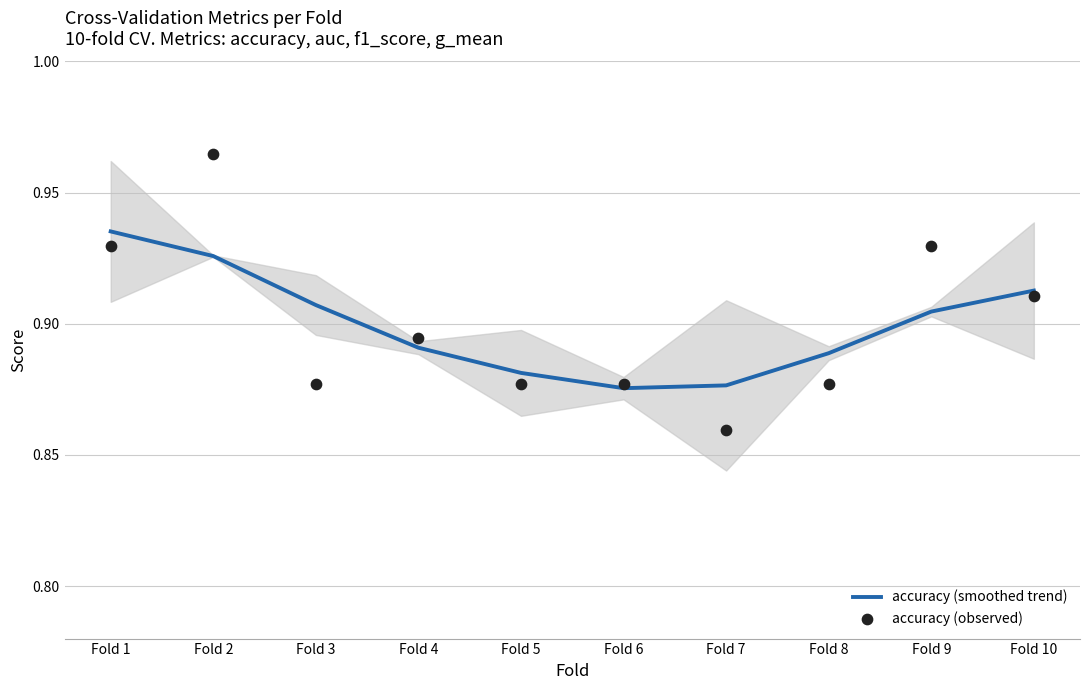

Which series has the largest Y range (max minus min)?

accuracy (observed)